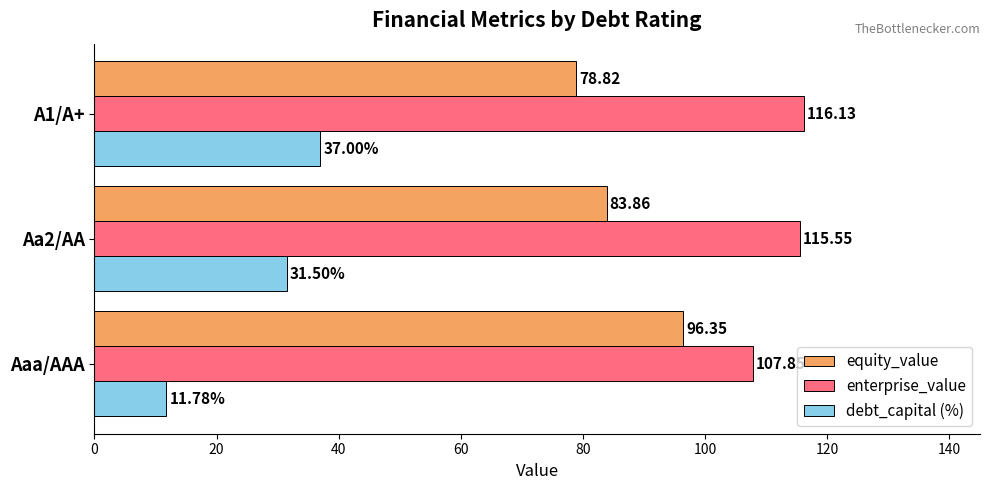

At how many categories does at least one series exceed 22?

3